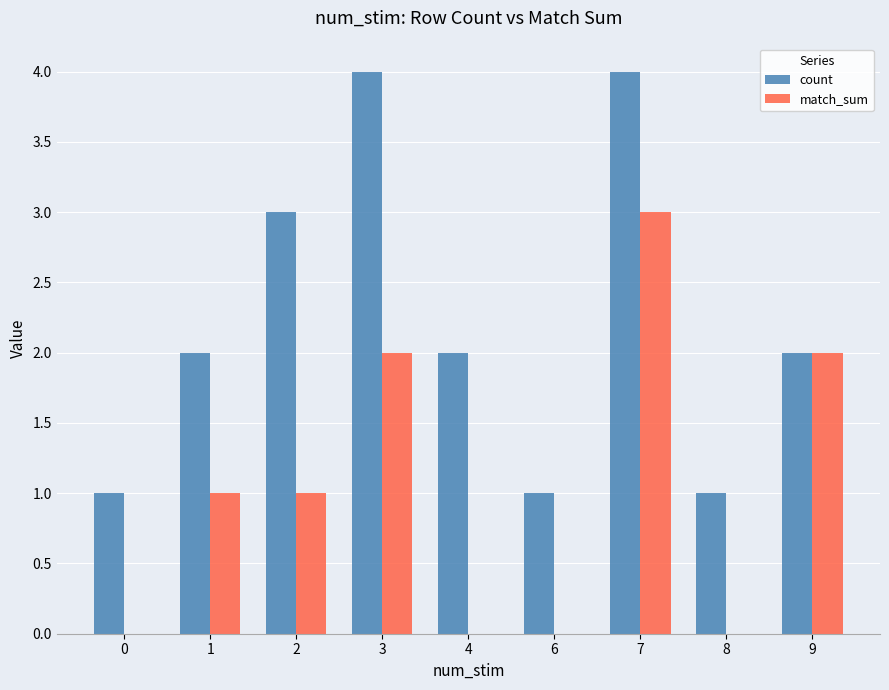

What are all the series names shown in the legend?

count, match_sum